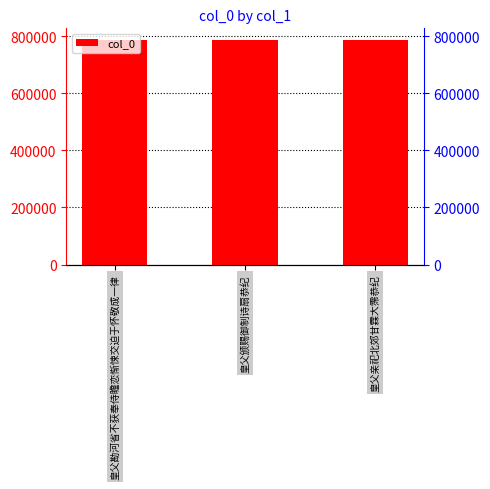

Rank the categories by value from highest to lowest.

皇父颁赐御制诗扇恭纪, 皇父亲祀北郊甘霖大霈恭纪, 皇父勘河省不获奉侍瞻恋惭悚交迫于怀敬成一律